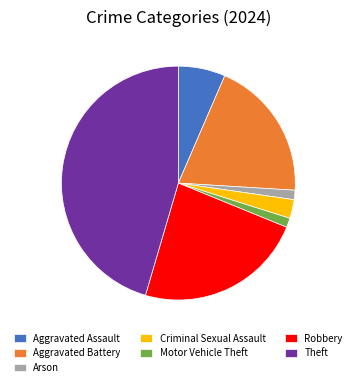

Does Criminal Sexual Assault represent more than half of the total?

No